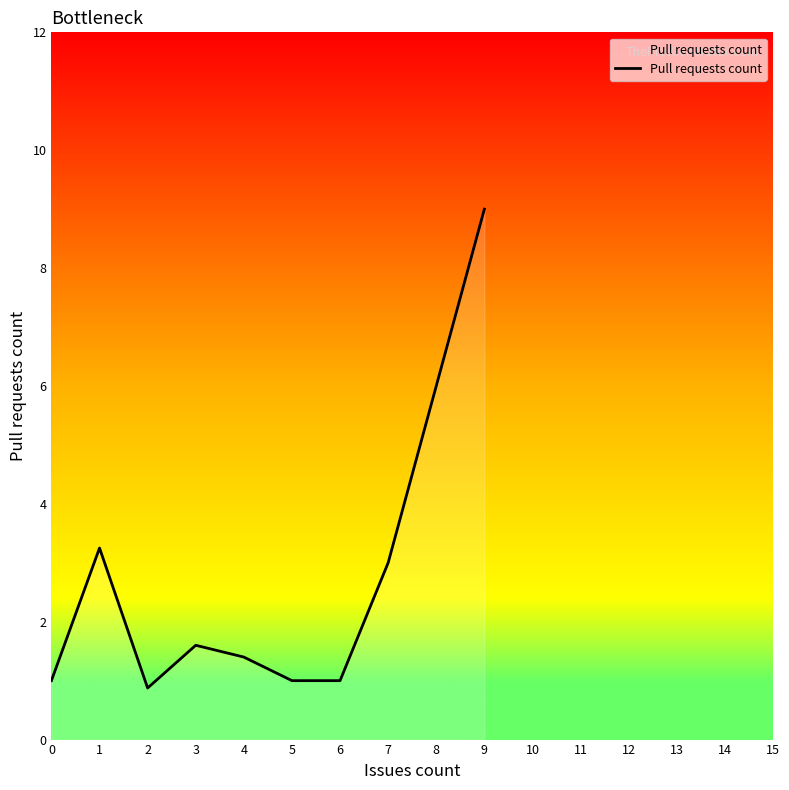

Does the chart display data point markers on the line(s)?

No